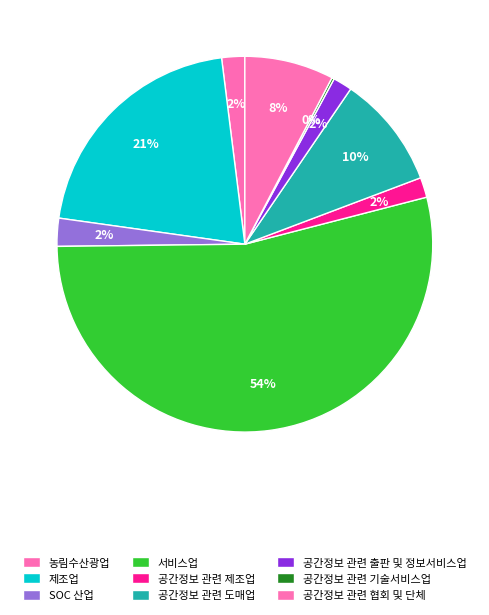

The 공간정보 관련 출판 및 정보서비스업 slice represents 11% of the pie. True or false?

False